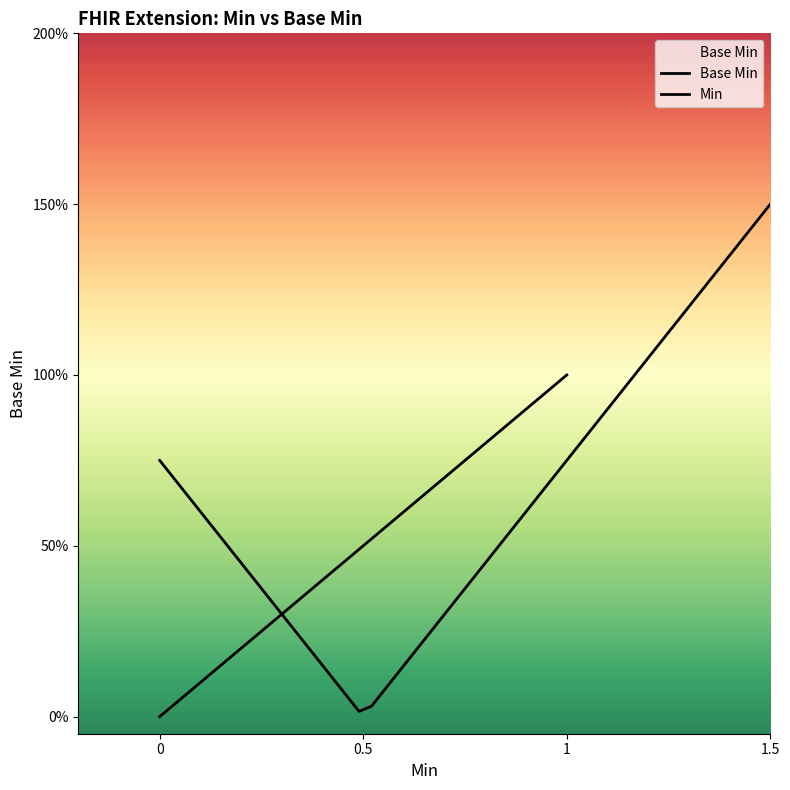

What is the maximum value shown in the chart?

1